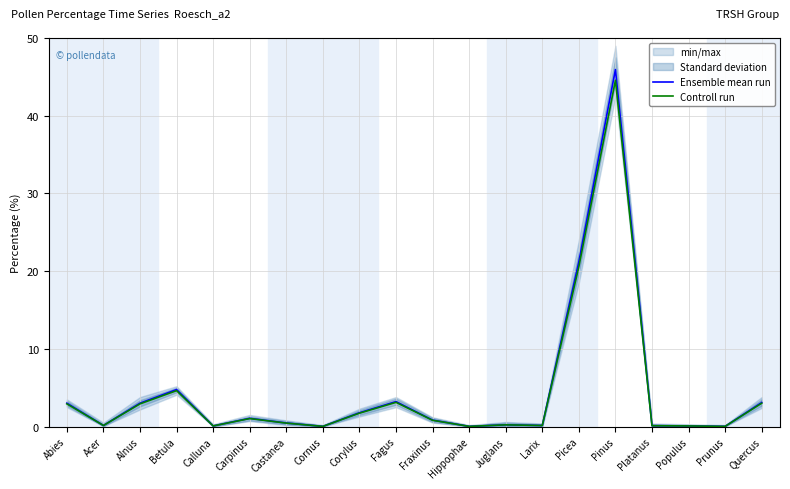

Where is the first local maximum for Controll run?

Betula